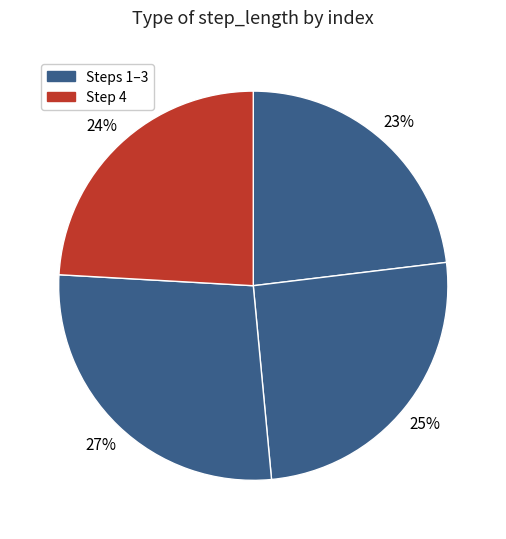

Is there any slice that represents more than half of the pie?

No